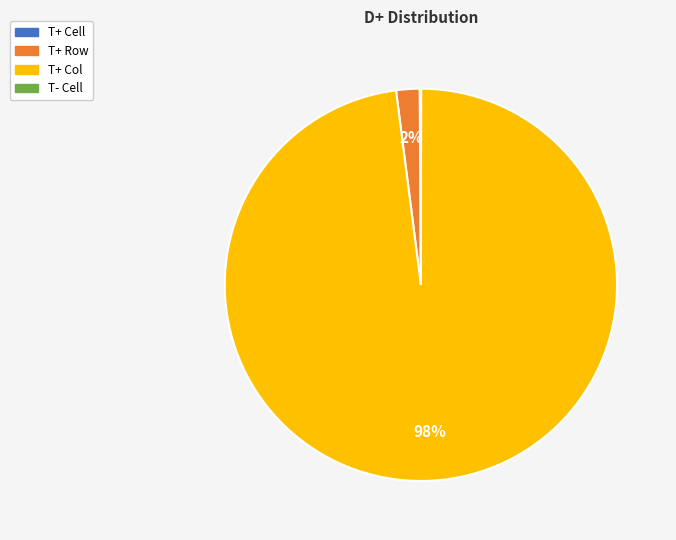

What percentage is the T+ Col slice, to the nearest percent?

98%